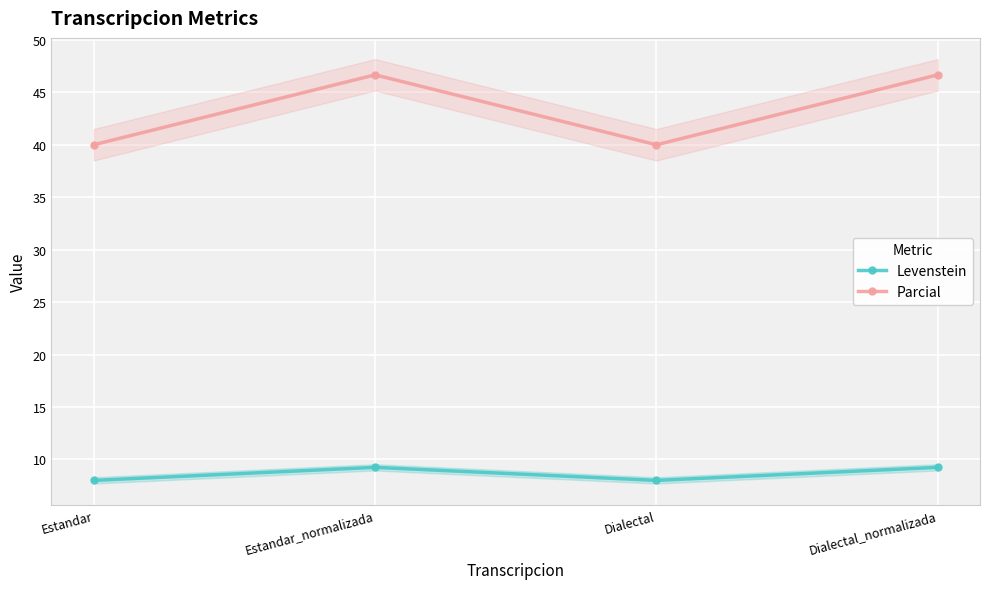

True or false: Parcial and Levenstein cross at least once.

False